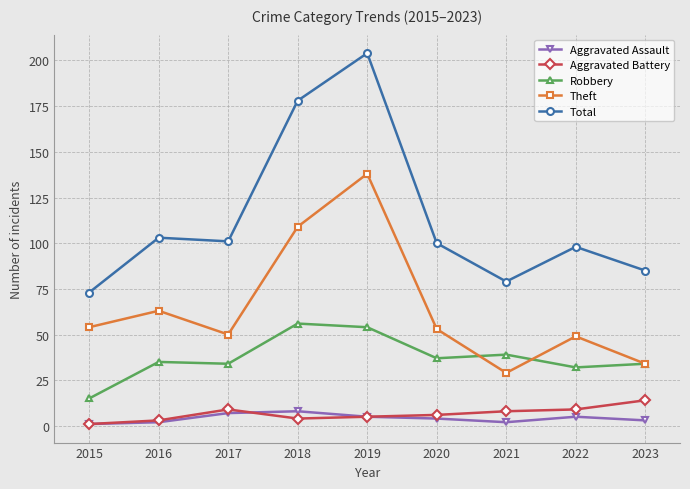

True or false: Aggravated Battery and Robbery cross at least once.

False